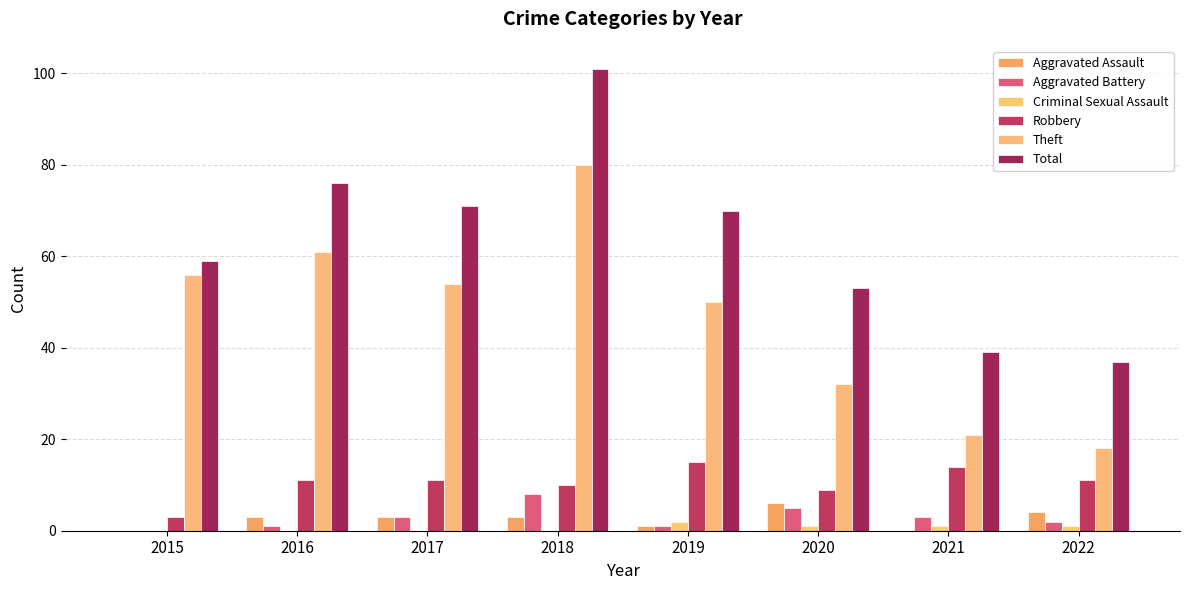

Is it true that Aggravated Battery equals 0 at 2015?

True